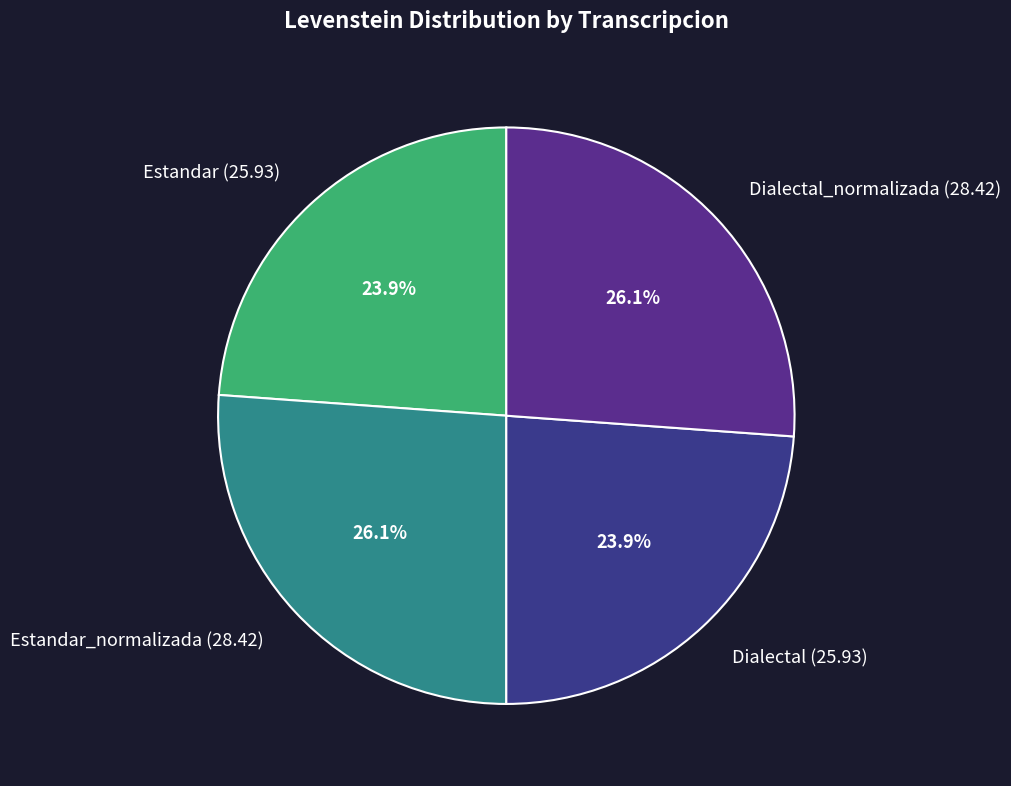

How many segments does this pie chart have?

4